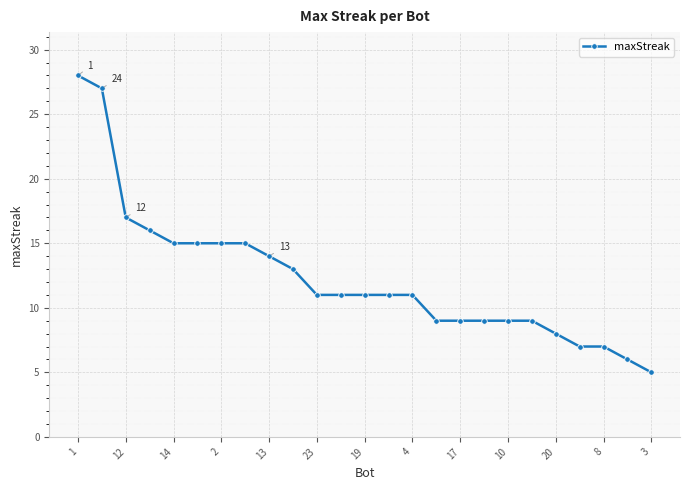

What is the value of the 1st point from the left?

28